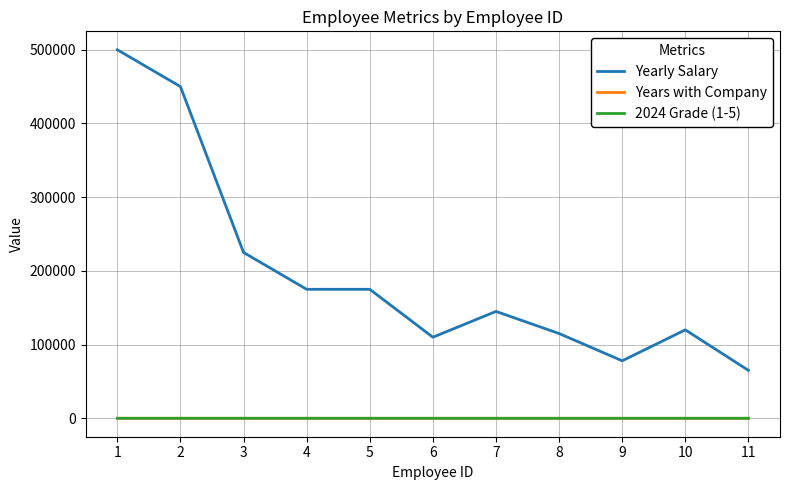

True or false: Yearly Salary and 2024 Grade (1-5) cross at least once.

False